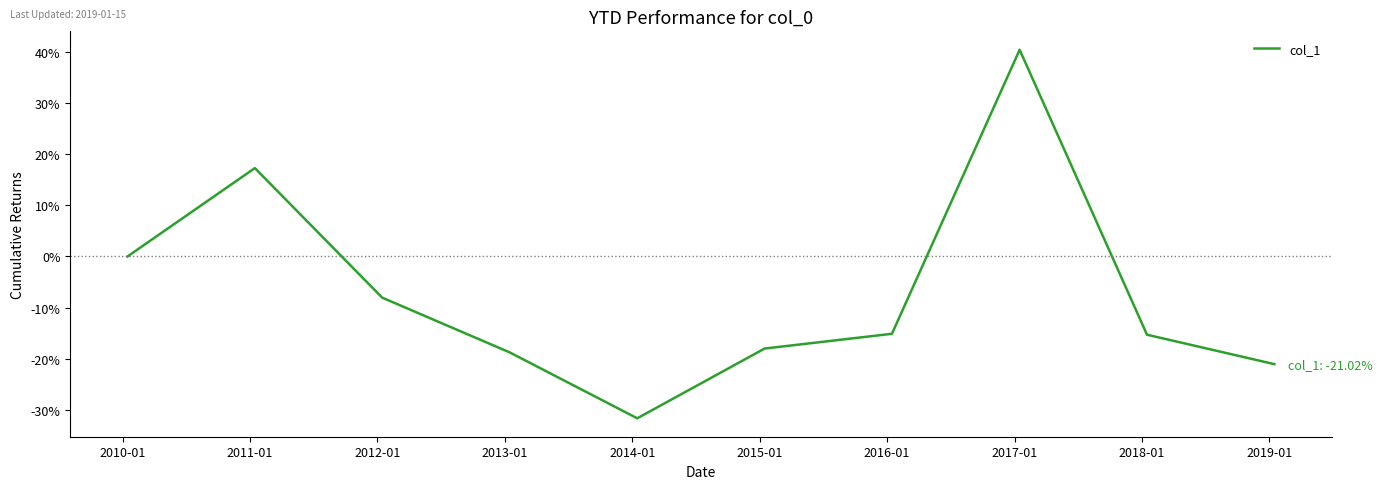

Reading left to right, transcribe all the data shown in this chart.

0.0	0.2	-0.1	-0.2	-0.3	-0.2	-0.2	0.4	-0.2	-0.2